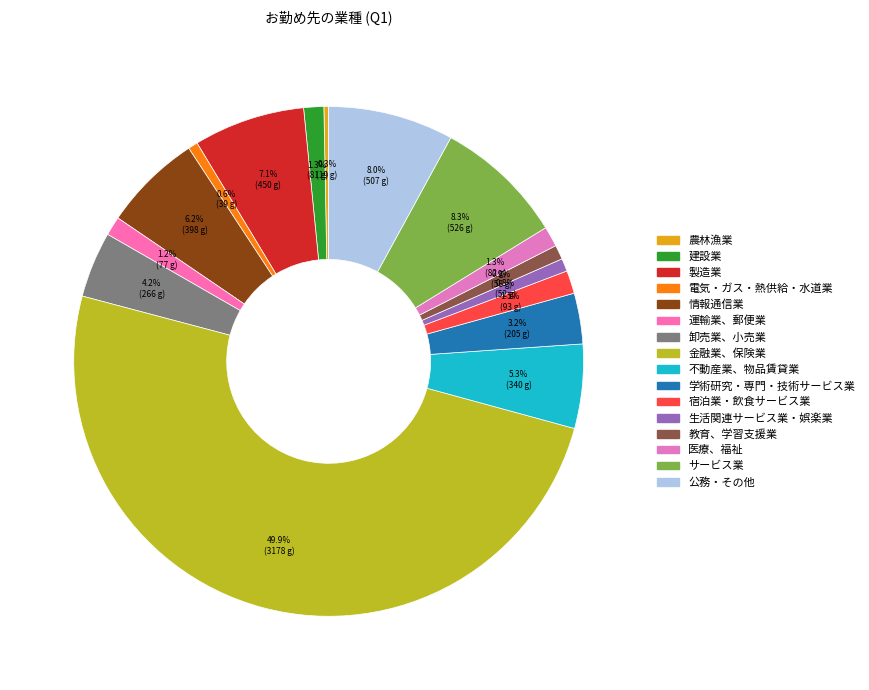

Which slice is the largest?

金融業、保険業